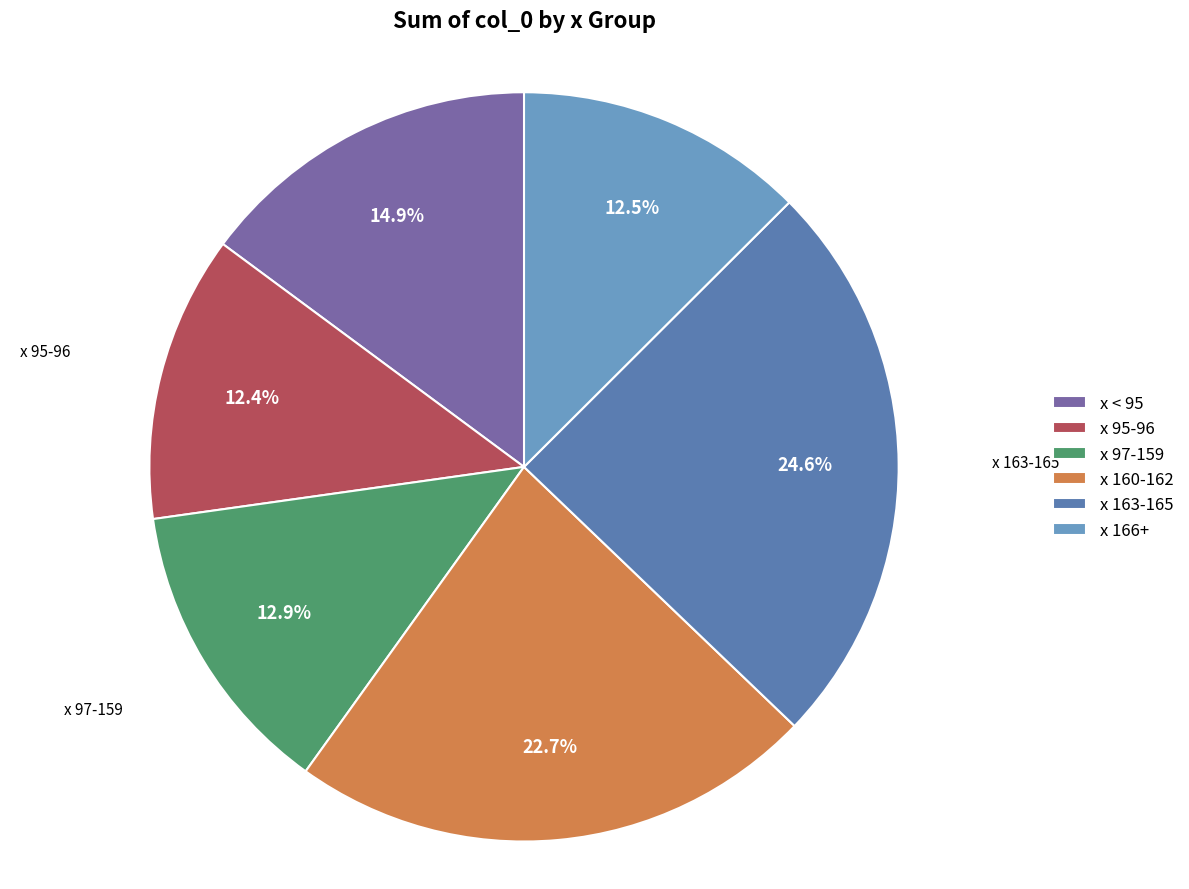

Which category has the biggest portion of the pie?

x 163-165